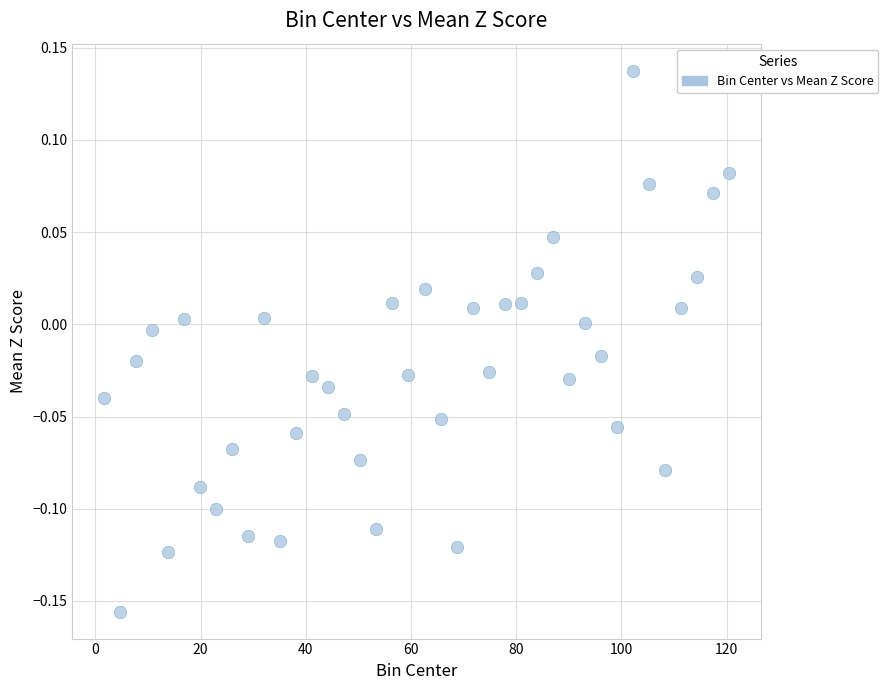

What is the range of X values (max minus min)?

119.0